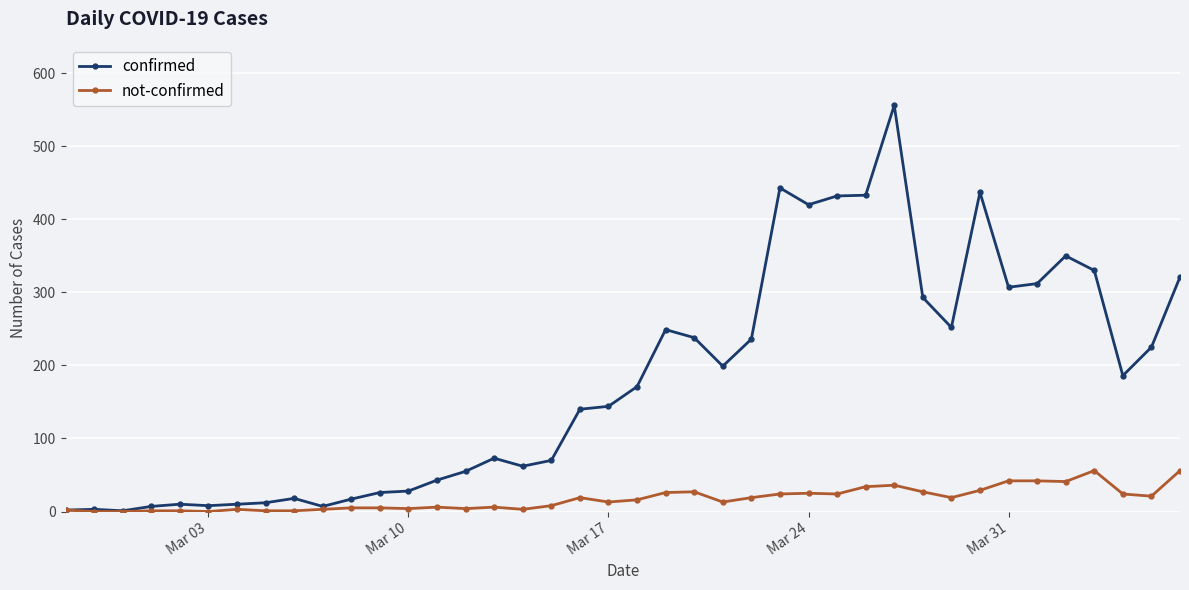

What is the maximum value for confirmed?

556